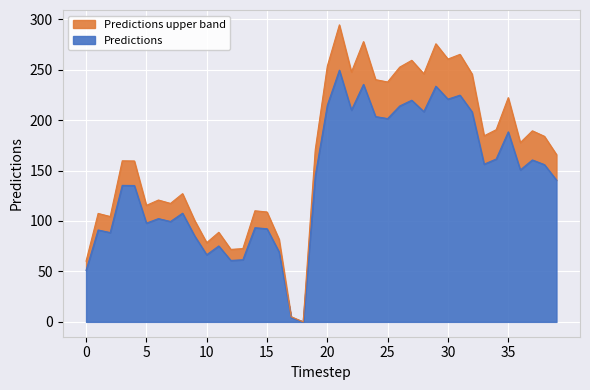

At which label does the data first exceed 144?

19